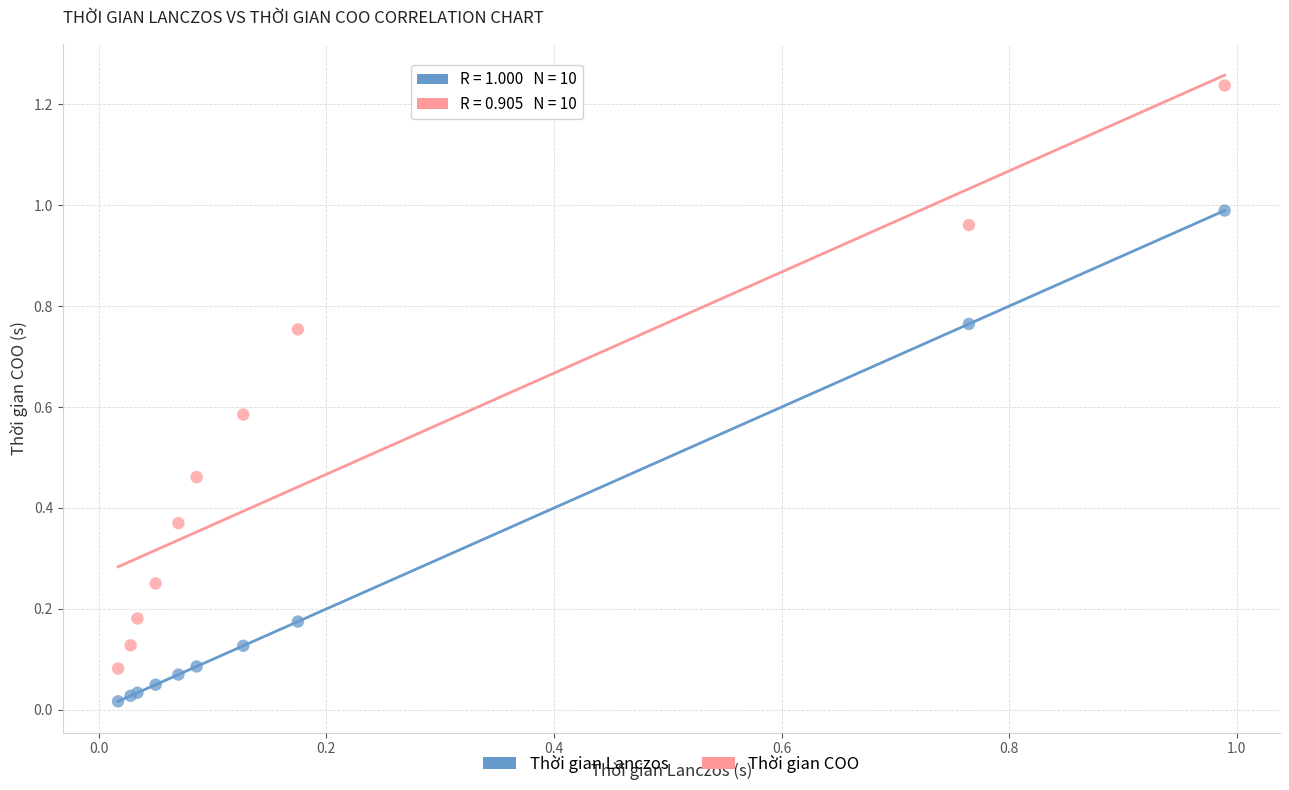

Which series reaches the maximum Y coordinate?

Thời gian COO